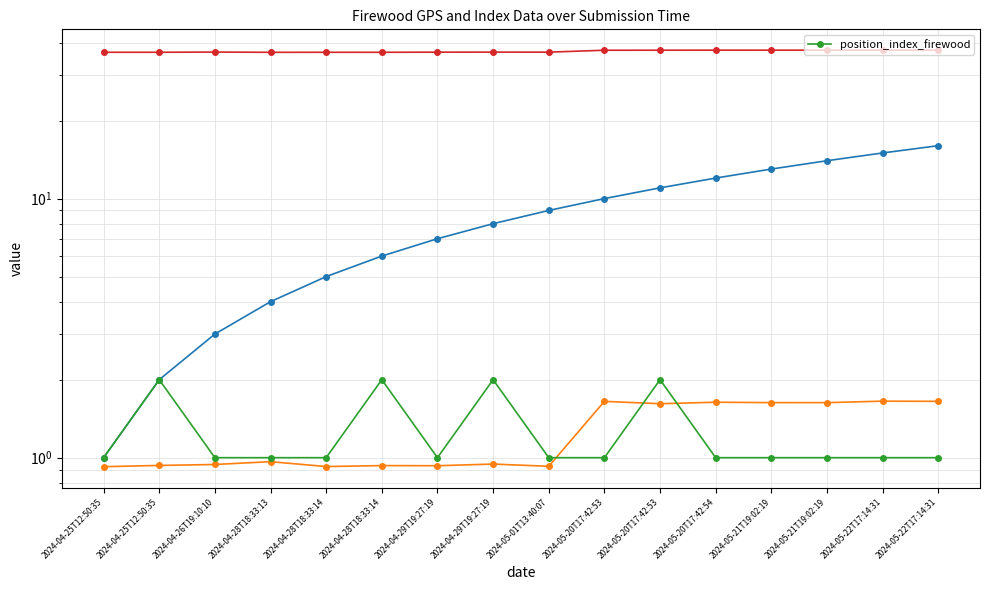

Approximately how many times larger is the value at 2024-05-20T17:42:54 compared to 2024-05-22T17:14:31?

1.0